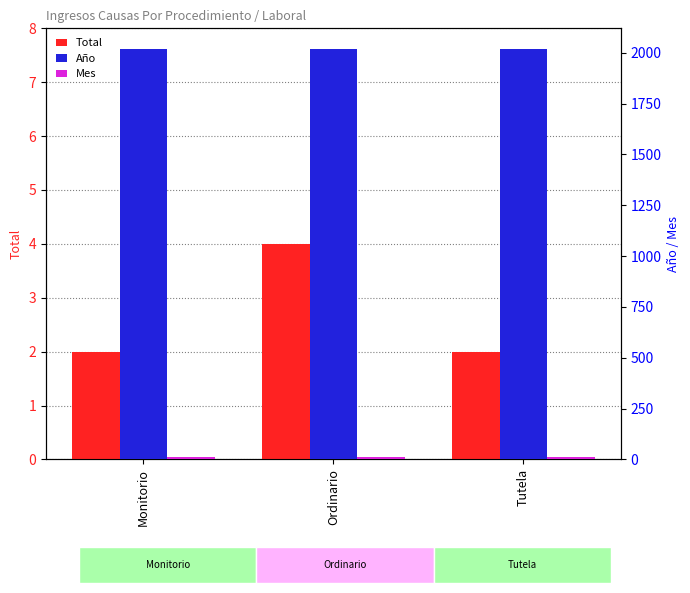

Does the chart contain any negative values?

No